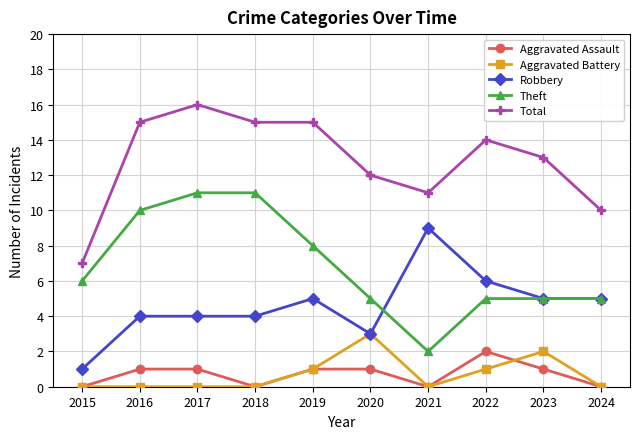

Which category has the highest value across all series?

2017